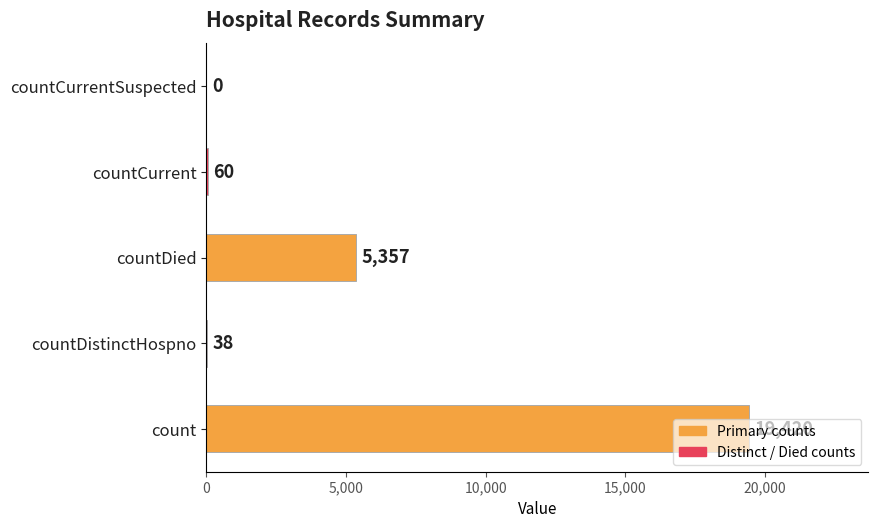

What is the sum of all values?

24875